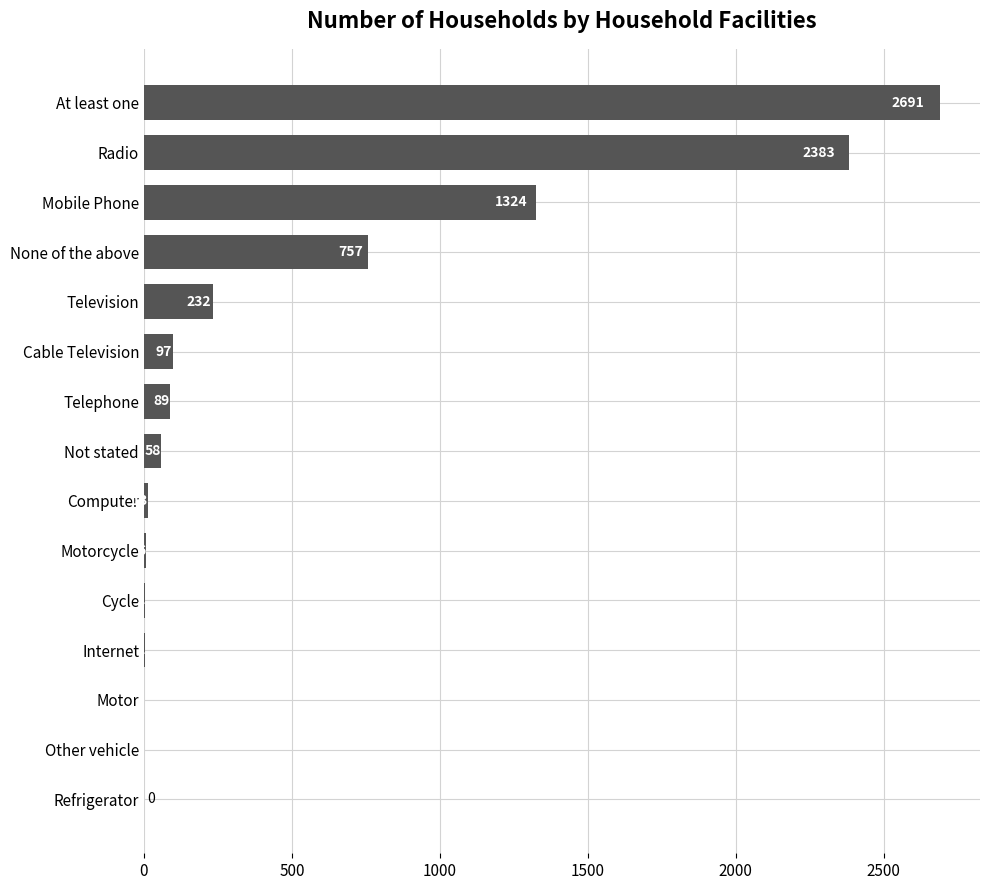

What is the sum of the values at Not stated and Television?

290